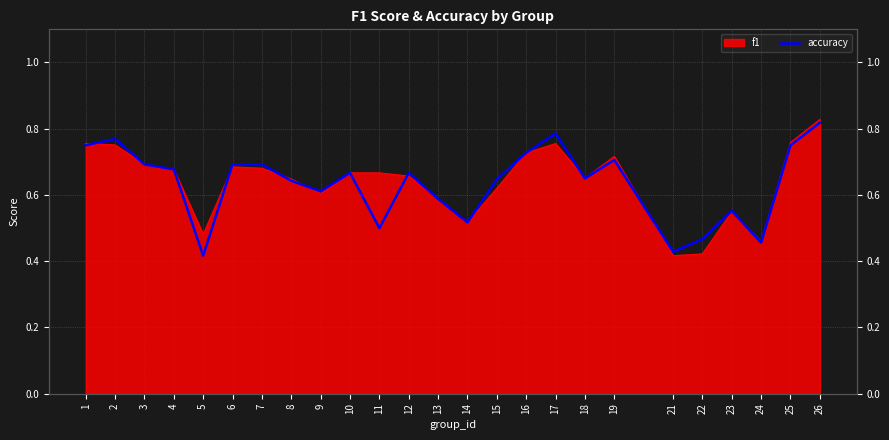

Reading left to right, transcribe all the data shown in this chart.

0.8	0.8	0.7	0.7	0.4	0.7	0.7	0.6	0.6	0.7	0.5	0.7	0.6	0.5	0.6	0.7	0.8	0.7	0.7	0.4	0.5	0.6	0.5	0.8	0.8